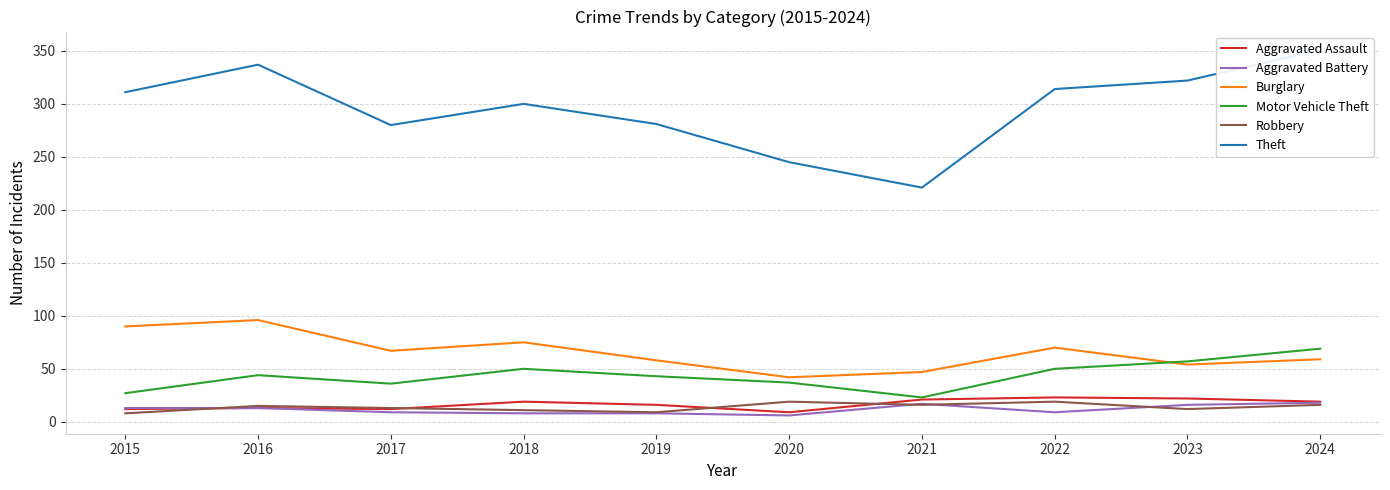

The Motor Vehicle Theft series shows 38 at 2015. True or false?

False